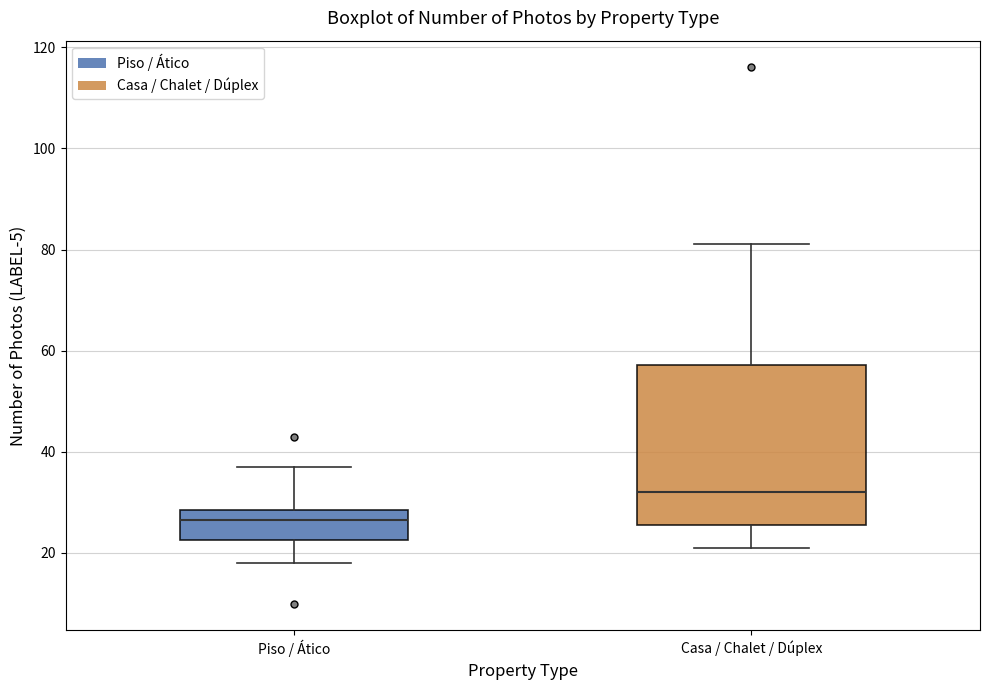

Reading left to right, read every box against the y-axis: the position of its median line, the range the box covers, and the ends of its whiskers. The values are not printed on the chart, so give them approximately, as read against the axis.

Piso / Ático: median 26, box 22 to 28, whiskers 18 to 38
Casa / Chalet / Dúplex: median 32, box 26 to 58, whiskers 22 to 82